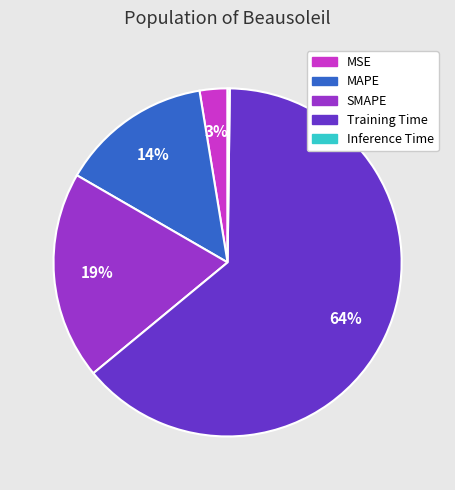

Which has a higher value, SMAPE or Training Time?

Training Time